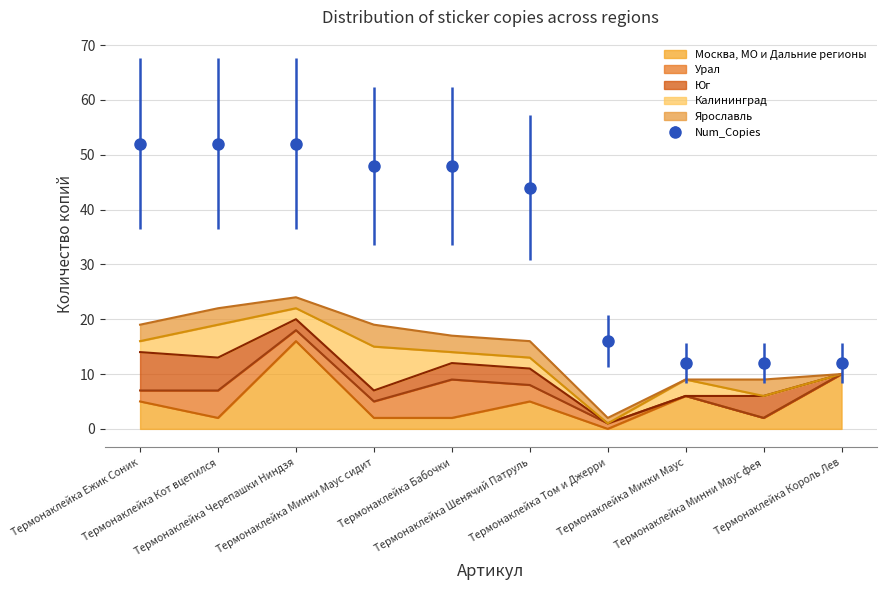

Which series has the largest range (max minus min)?

Num_Copies